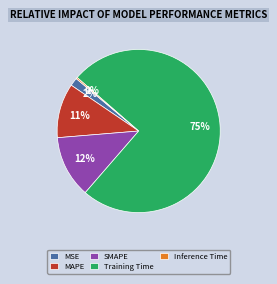

To the nearest percent, what is the combined percentage of SMAPE and MSE?

14%